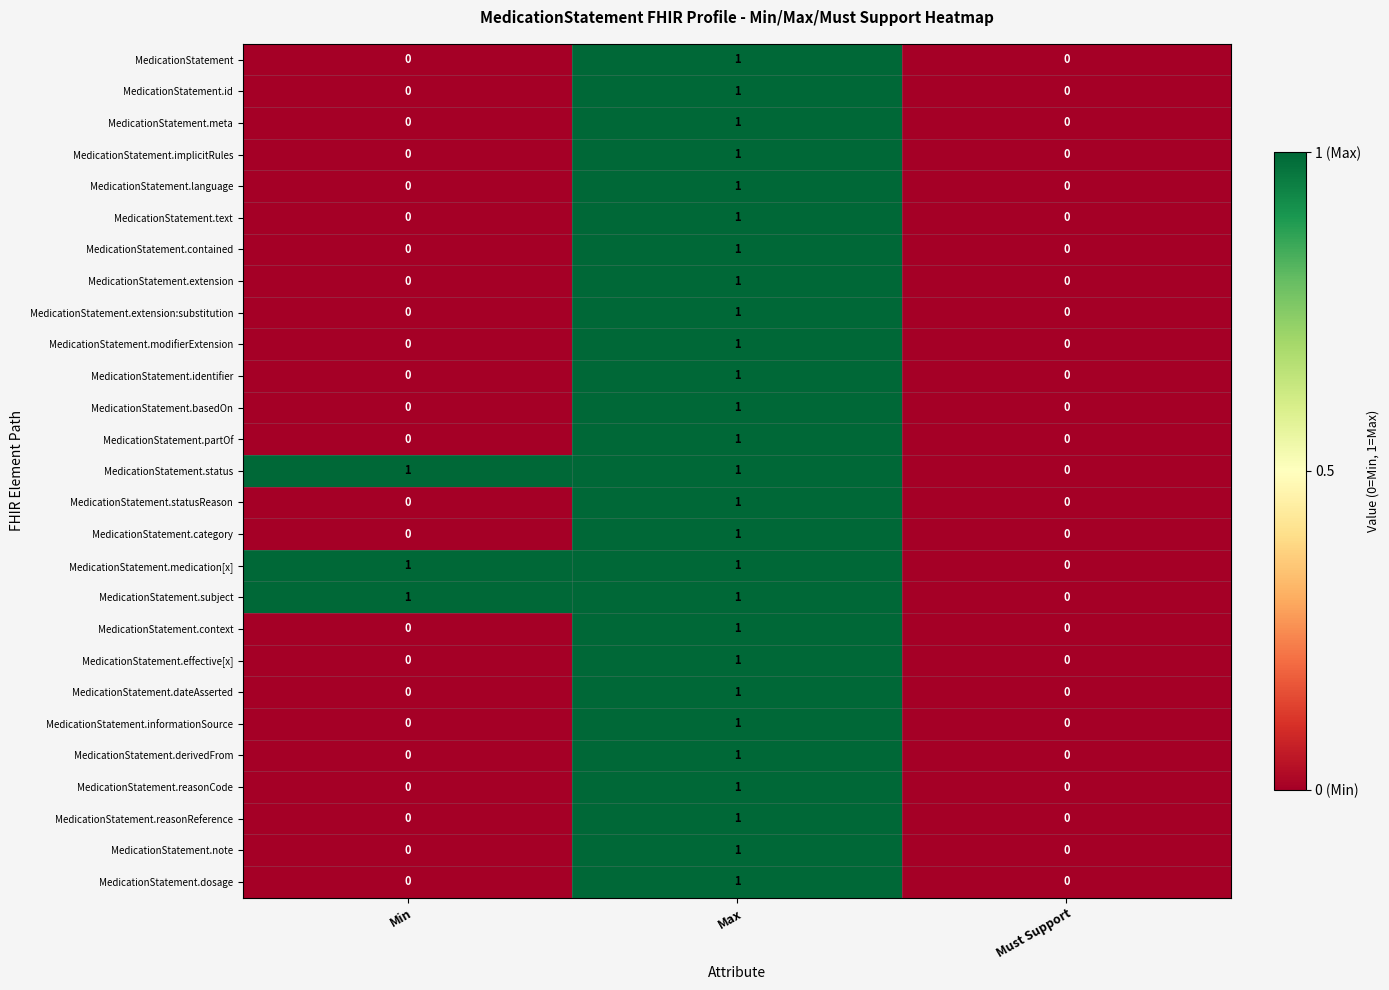

How many MedicationStatement.contained values are between 0 and 1?

3